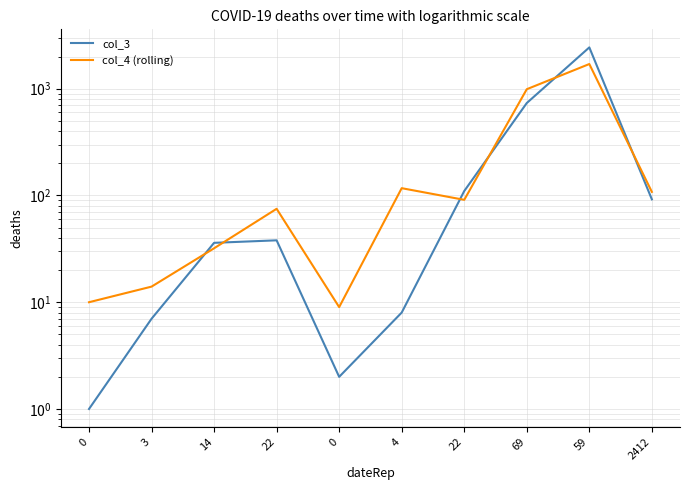

Does the chart have visible grid lines?

Yes